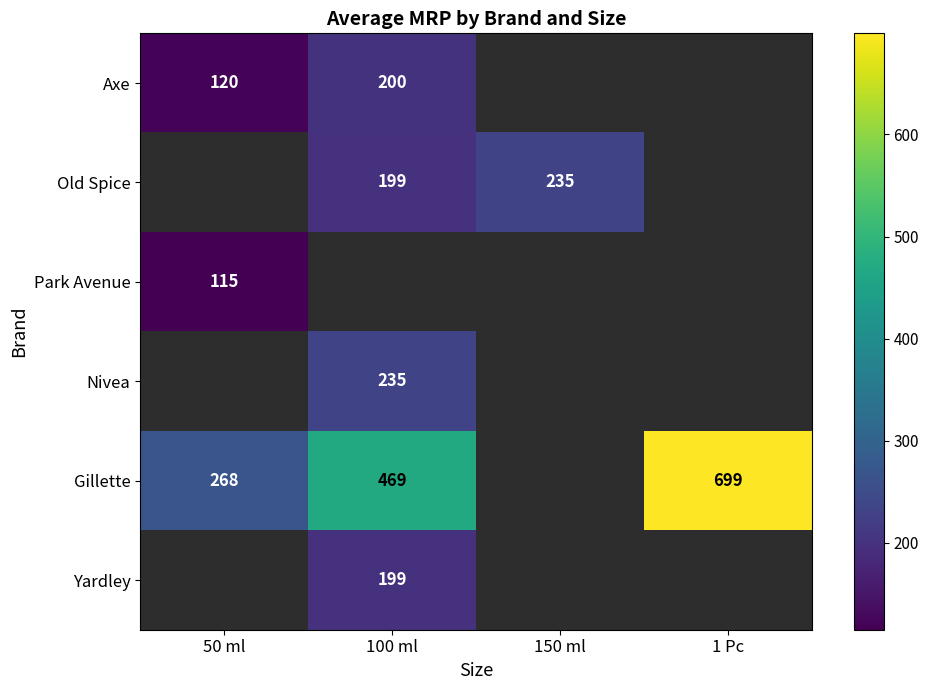

Is it true that Gillette equals 699 at 1 Pc?

True